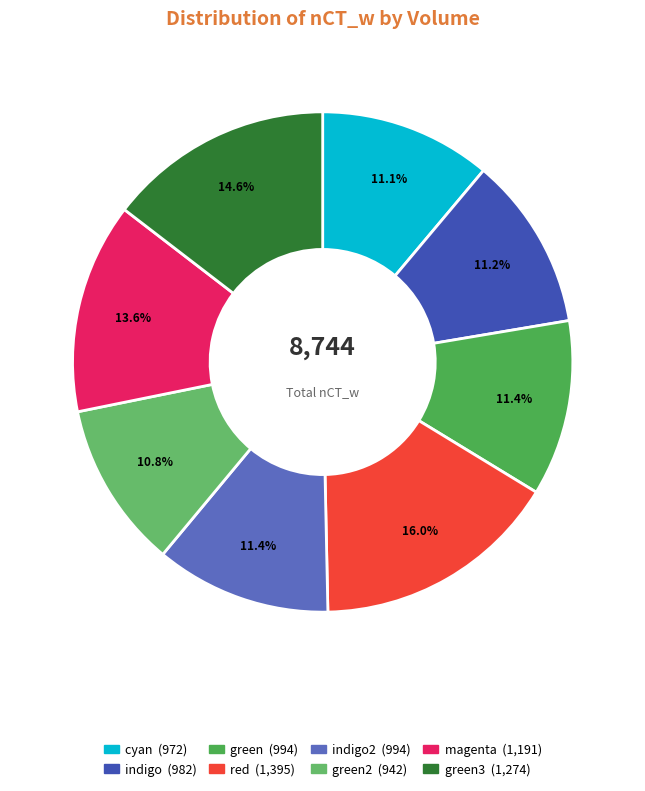

How many slices are in this pie chart?

8